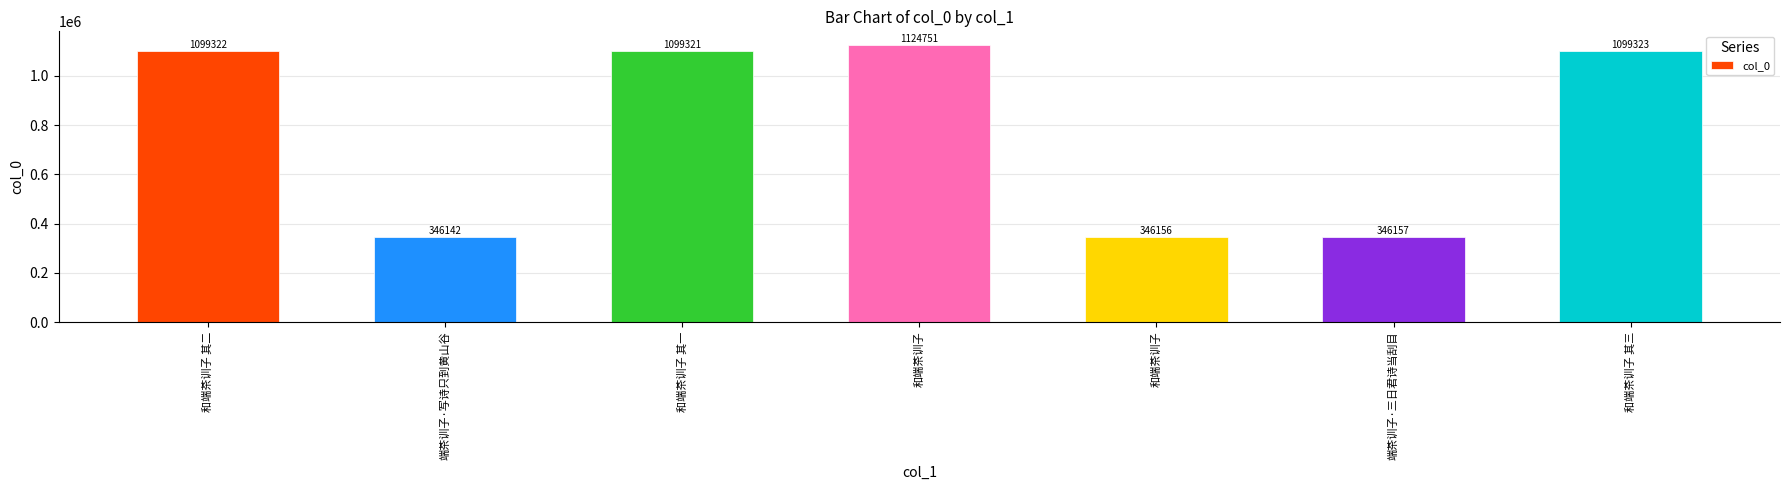

What is the difference between the maximum and minimum values?

778609